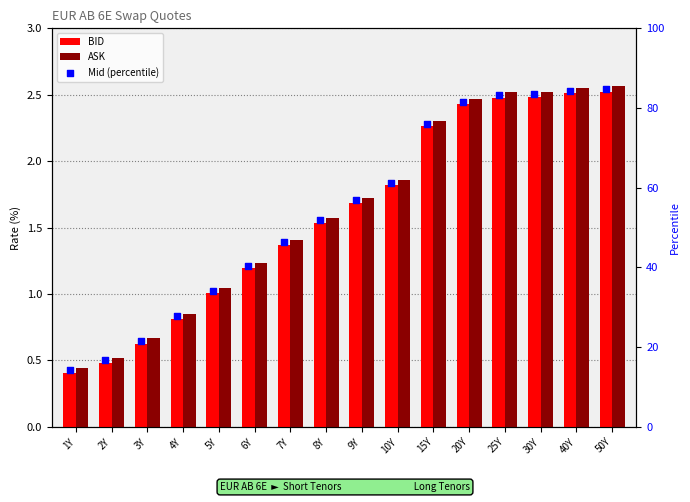

What is the total value across all series at 1Y?

15.0